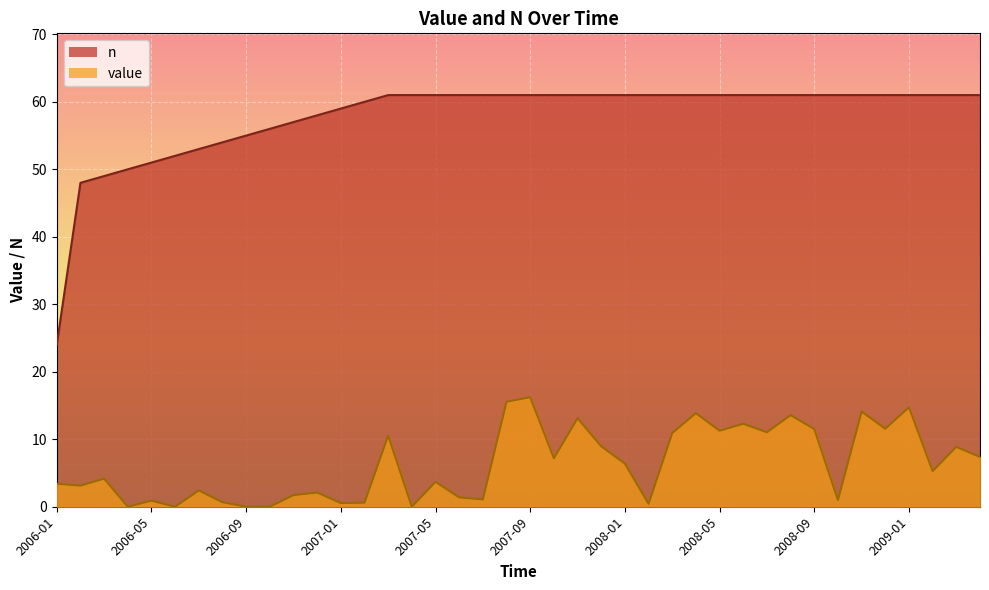

True or false: value and n intersect in this chart.

False